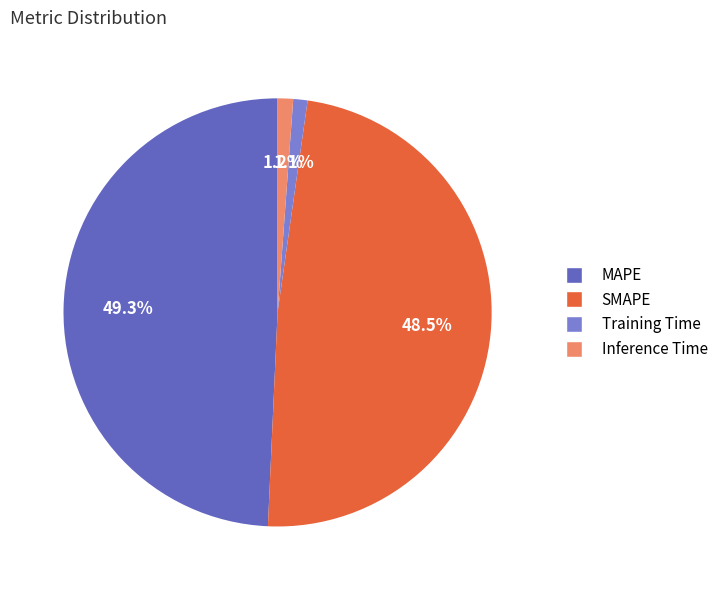

What is the change in value from MAPE to Inference Time?

-3.2